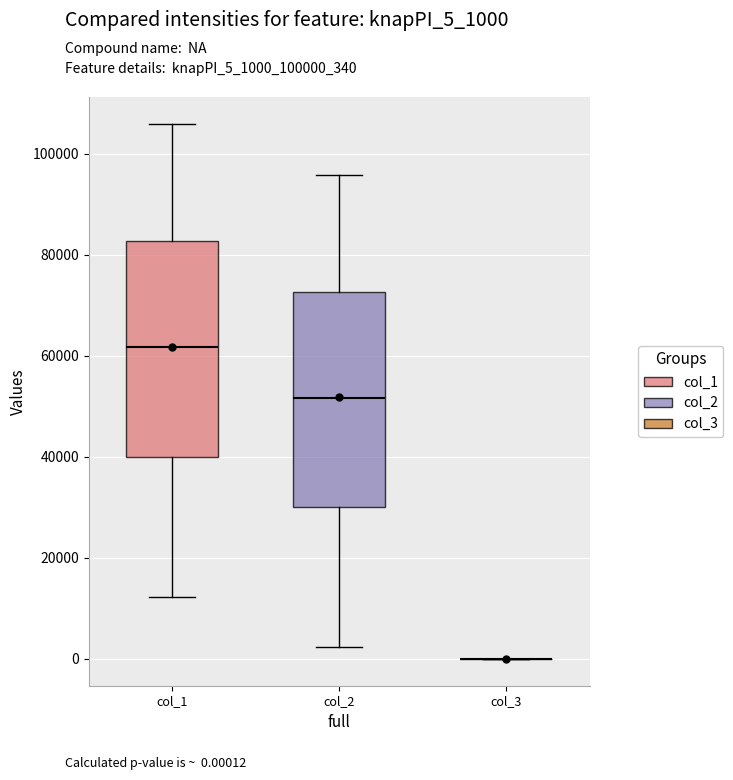

Reading left to right, read every box against the y-axis: the position of its median line, the range the box covers, and the ends of its whiskers. The values are not printed on the chart, so give them approximately, as read against the axis.

col_1: median 62000, box 40000 to 82000, whiskers 12000 to 106000
col_2: median 52000, box 30000 to 72000, whiskers 2000 to 96000
col_3: box collapsed to a line at 0, whiskers 0 to 0